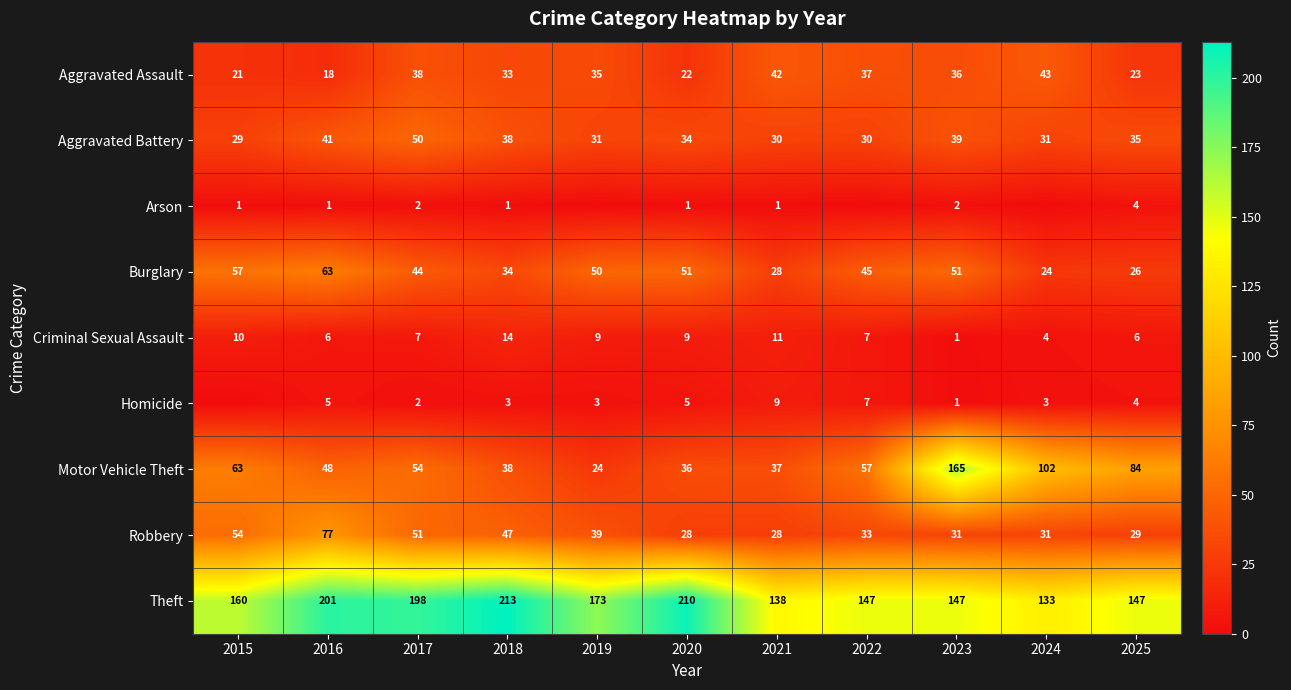

What is the difference between the second highest and minimum values in the Burglary series?

33